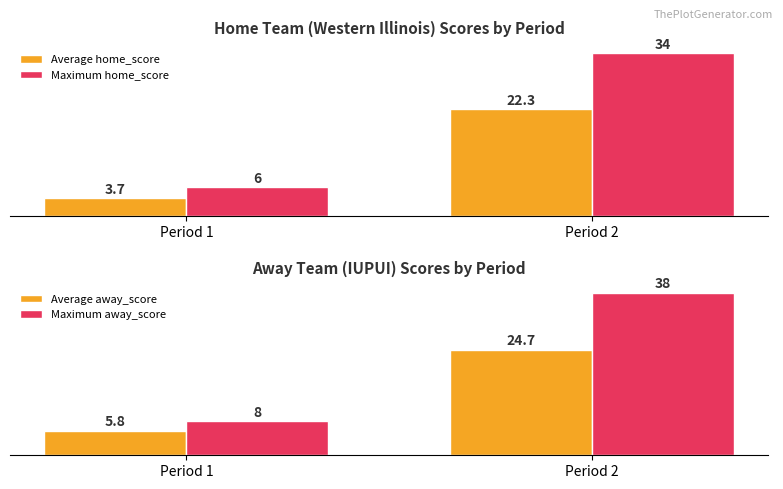

At which category does the chart reach its minimum across all series?

Period 1